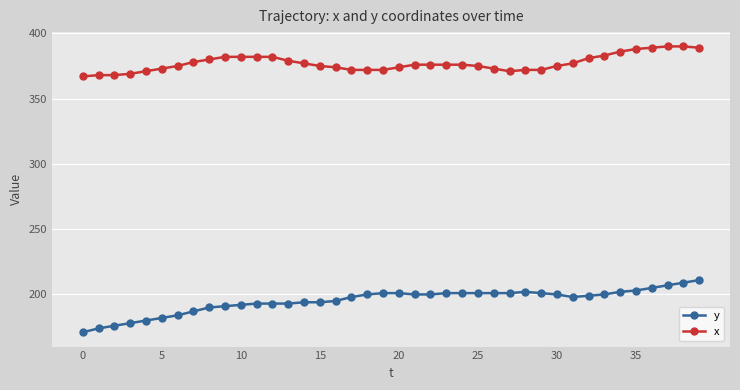

What is the greatest value displayed?

390